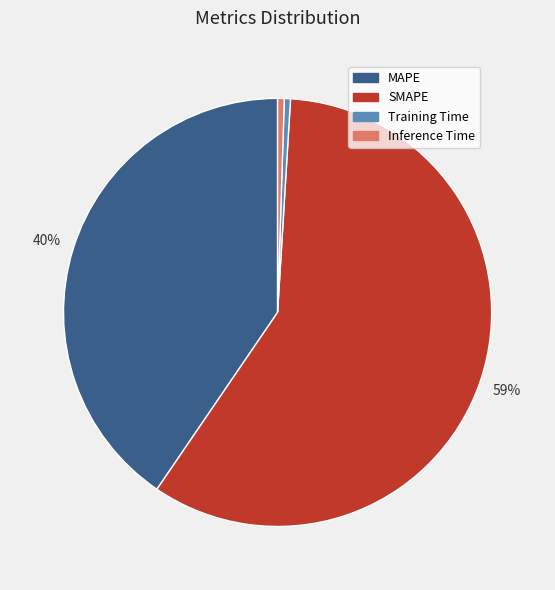

Is it true that Training Time is 0% of the pie?

True